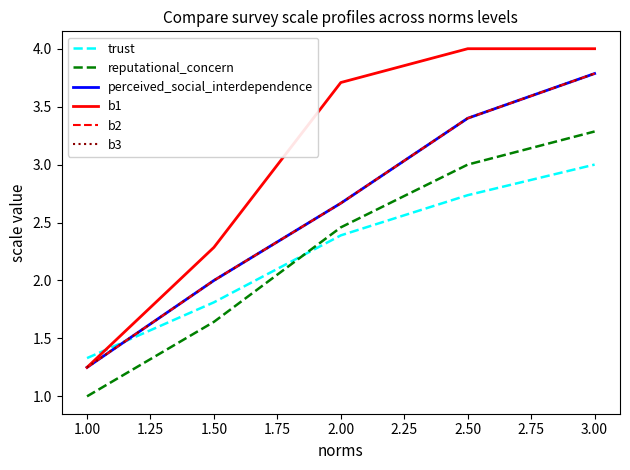

Which series has the widest spread of values?

b1